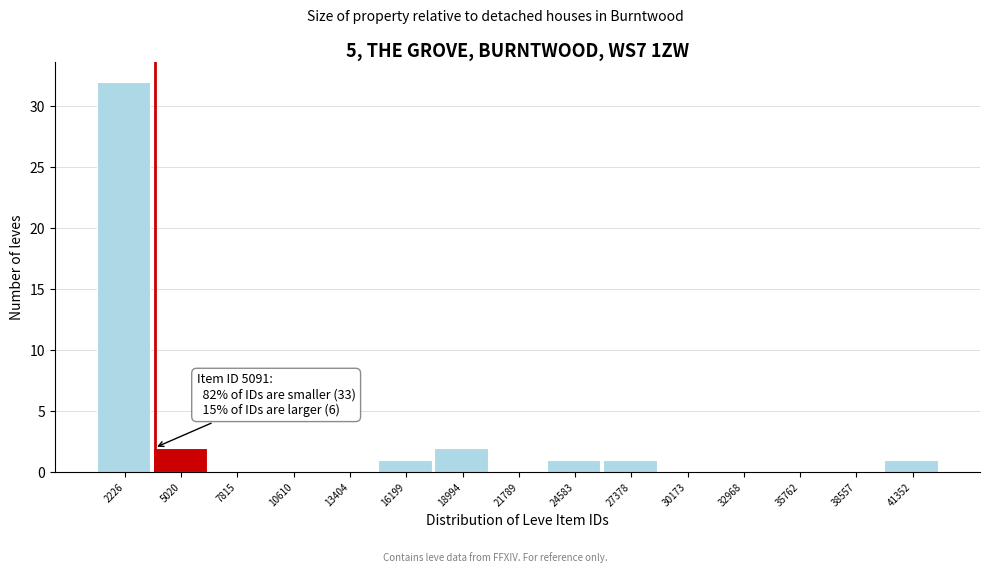

Reading left to right, extract all data points from this chart.

2226=32	5020=2	7815=0	10610=0	13404=0	16199=1	18994=2	21789=0	24583=1	27378=1	30173=0	32968=0	35762=0	38557=0	41352=1